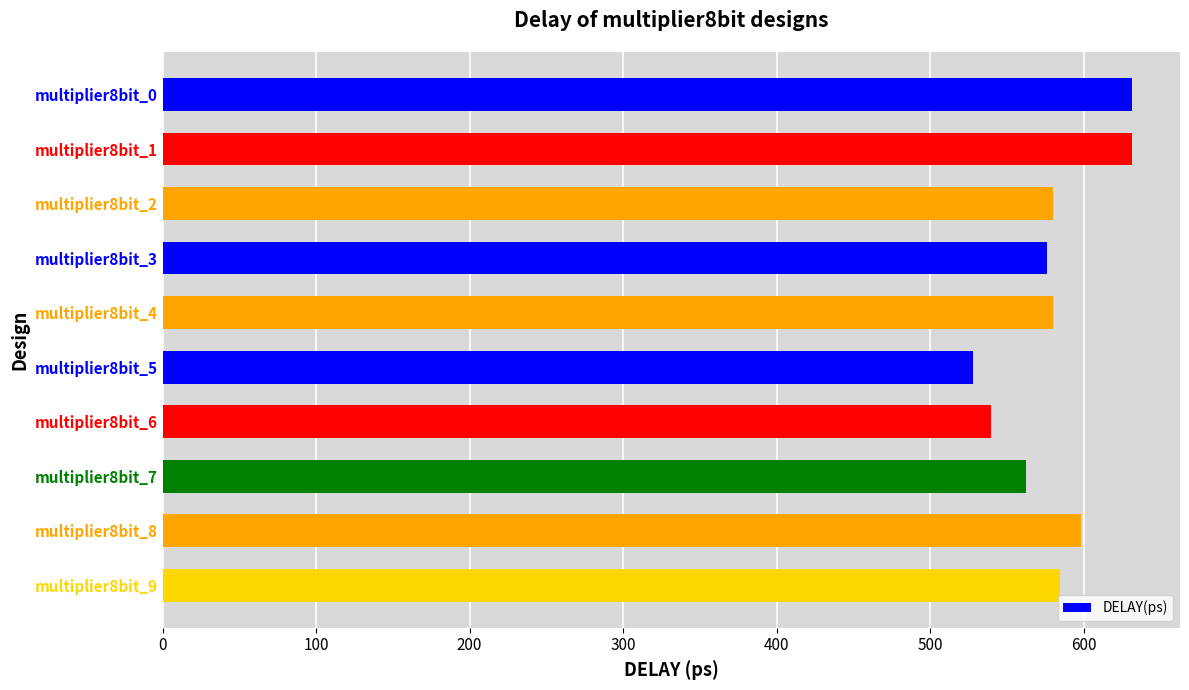

True or false: the data shows 204.8 at multiplier8bit_0.

False